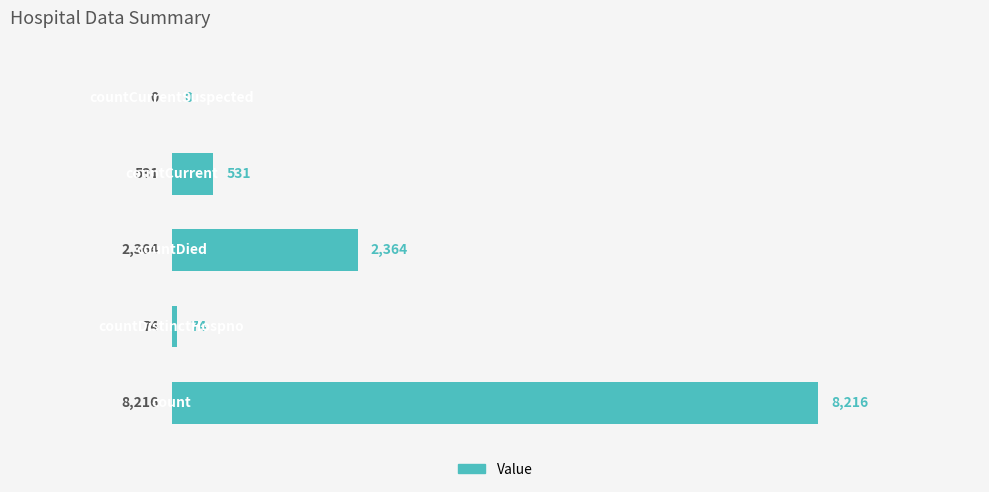

What is the sum of all values?

11185